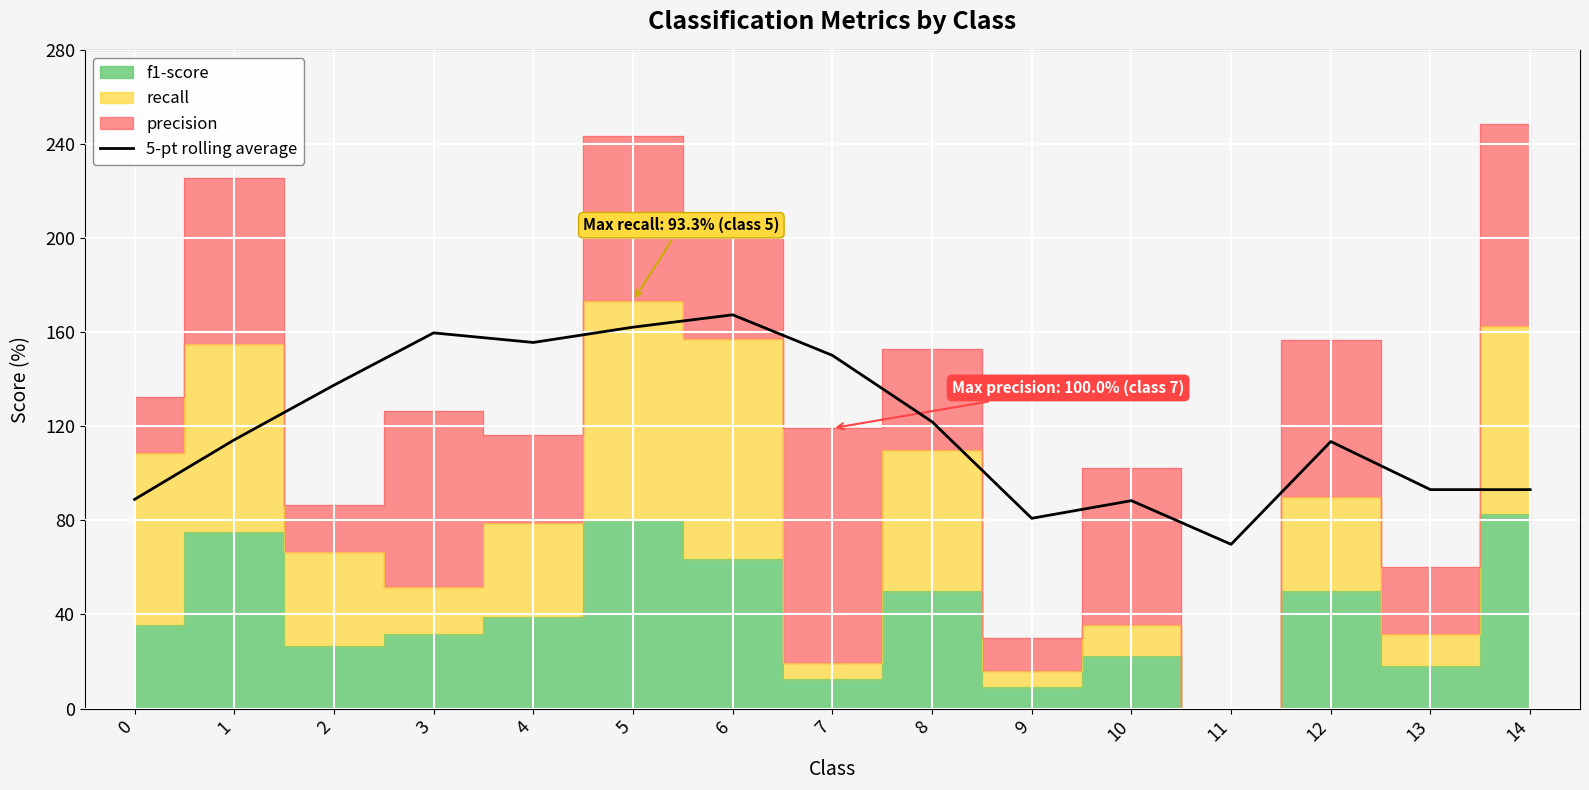

Rank the categories by value from highest to lowest.

6, 5, 3, 4, 7, 2, 8, 1, 12, 13, 14, 0, 10, 9, 11